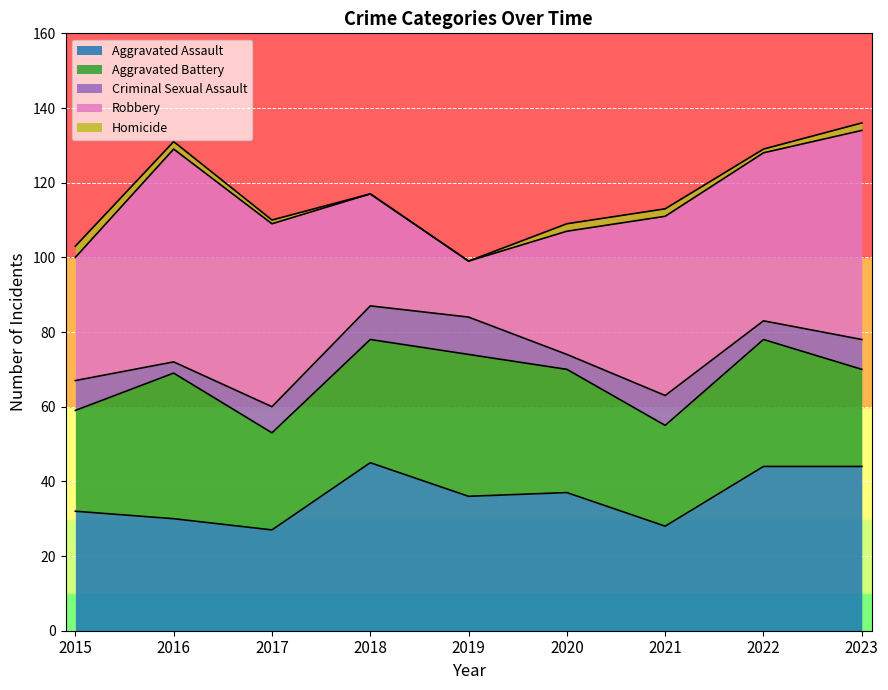

List the labels in order of Criminal Sexual Assault value, largest first.

2019, 2018, 2015, 2021, 2023, 2017, 2022, 2020, 2016